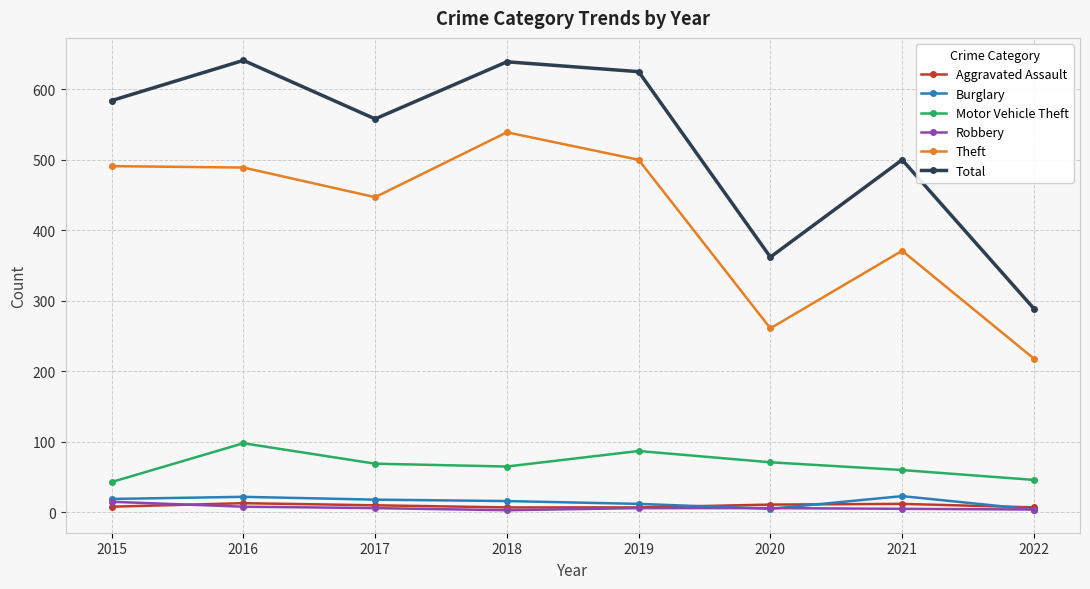

What is the smallest value displayed?

3